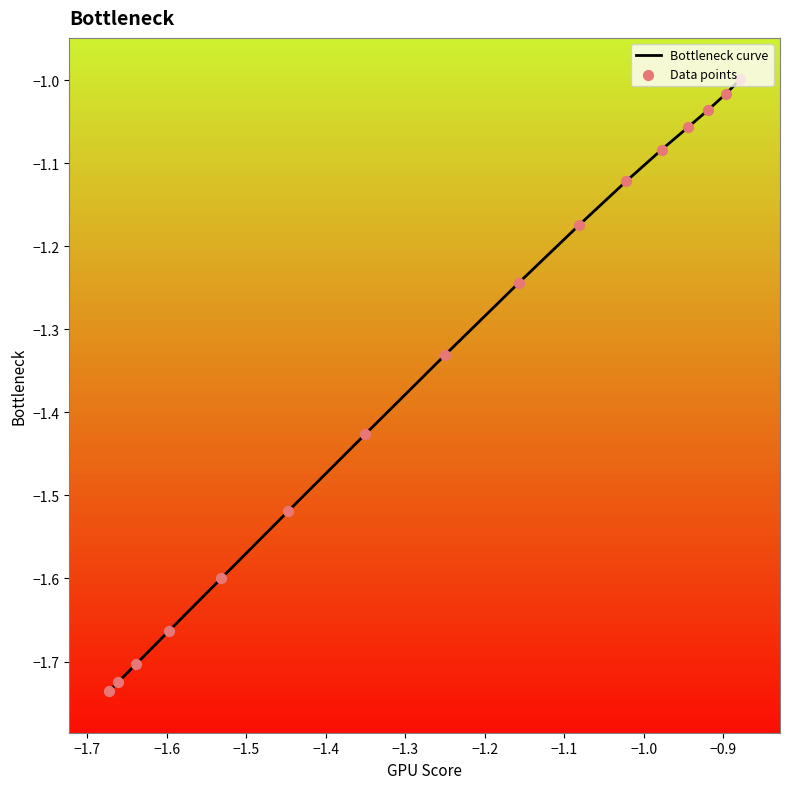

What is the difference between the maximum and minimum values?

0.7